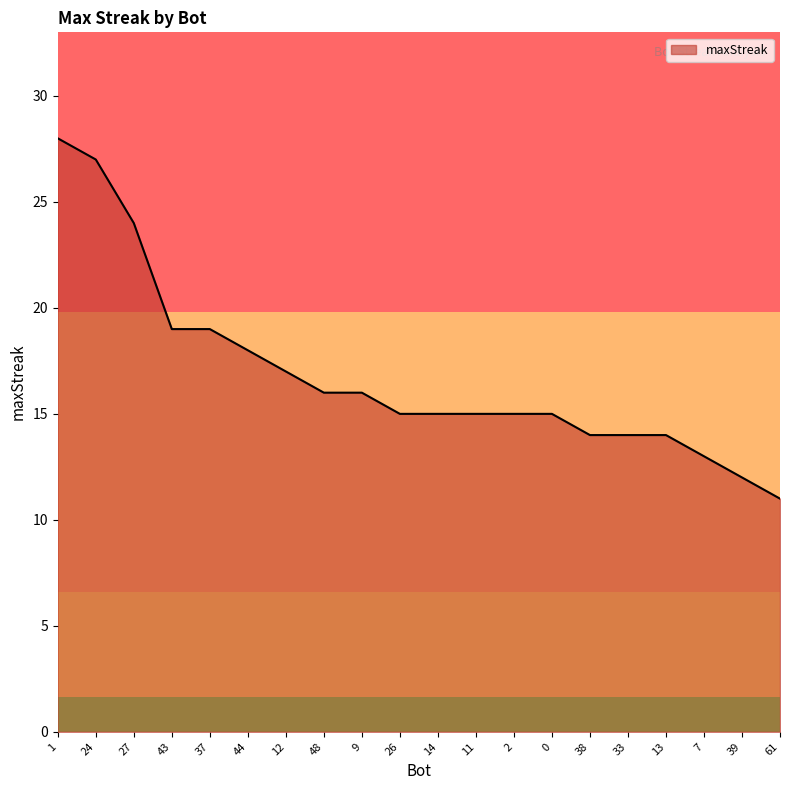

The value at 26 is 23. True or false?

False